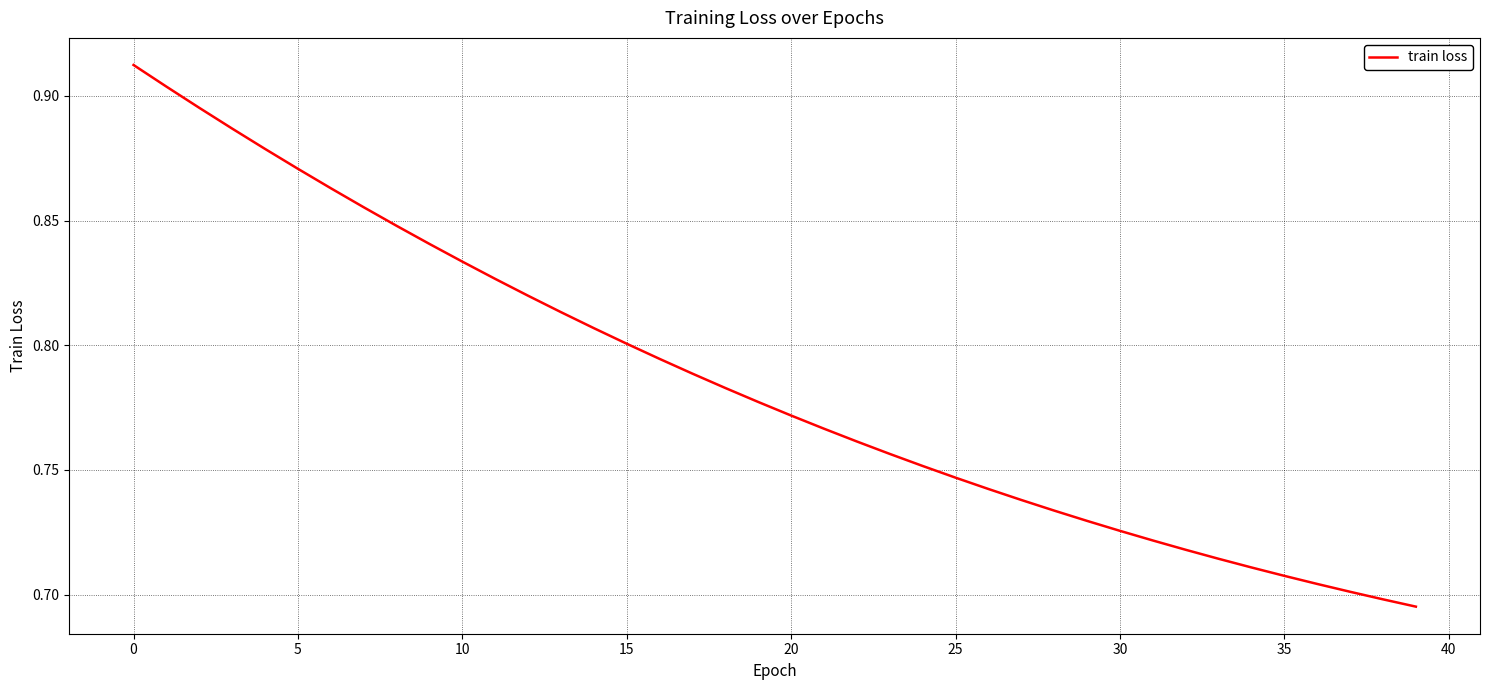

At which category does the chart reach its peak across all series?

0